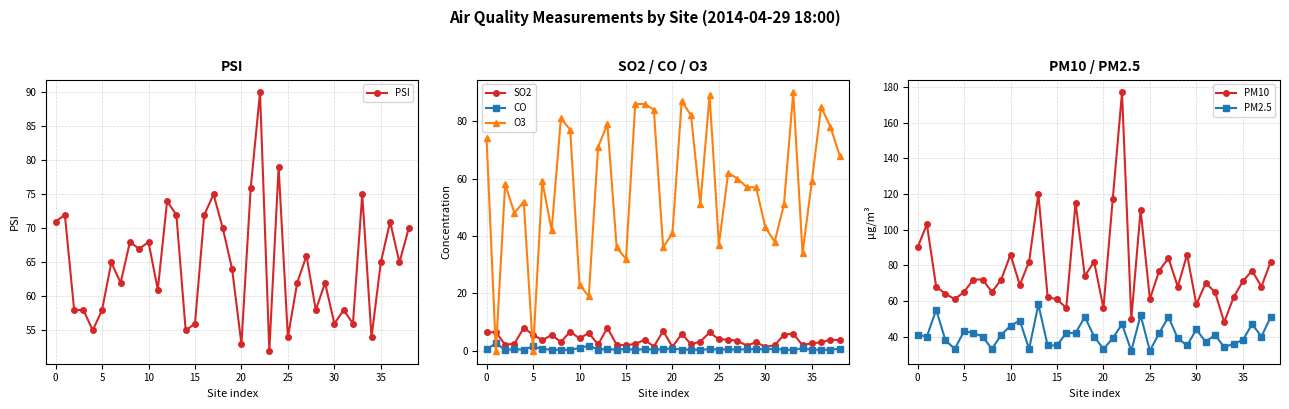

What are all the series names shown in the legend?

PSI, SO2, CO, O3, PM10, PM2.5